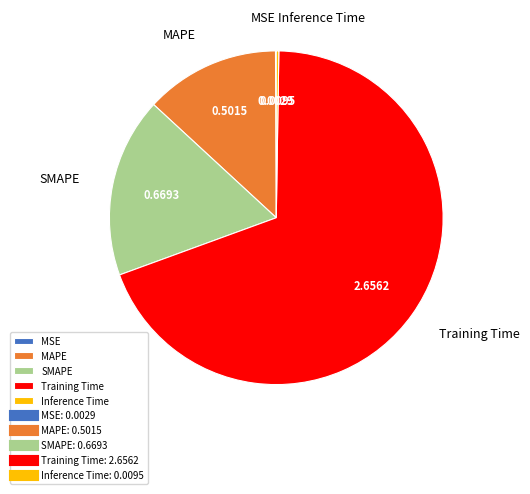

Is the sum of MAPE and Training Time greater than half?

Yes